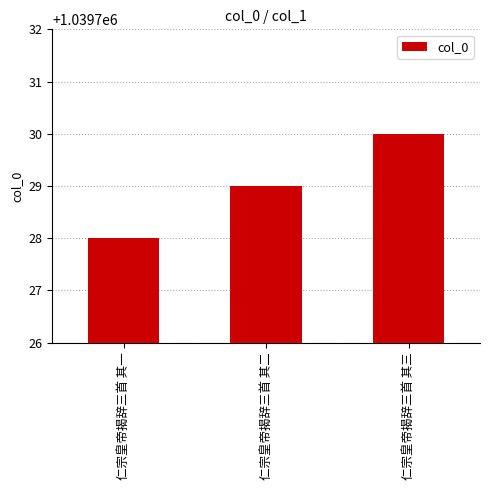

What is the value of the 2nd bar from the left?

1039729